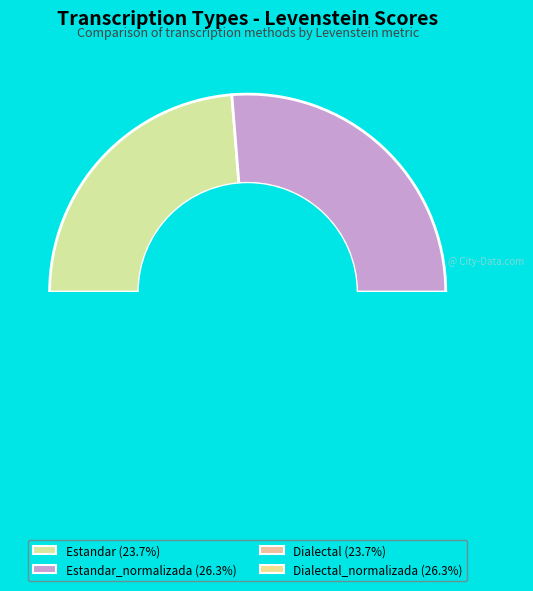

Which slice is the smallest?

Estandar